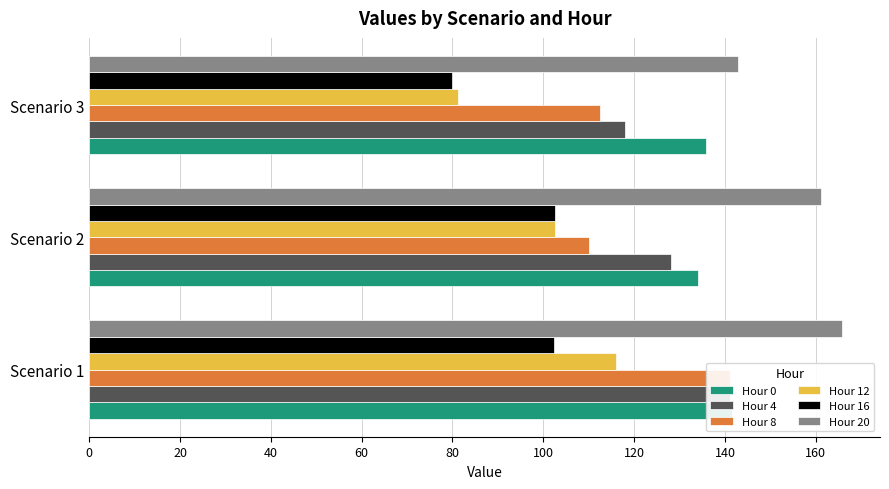

At Scenario 1, list the series in order from largest to smallest.

Hour 20, Hour 0, Hour 4, Hour 8, Hour 12, Hour 16